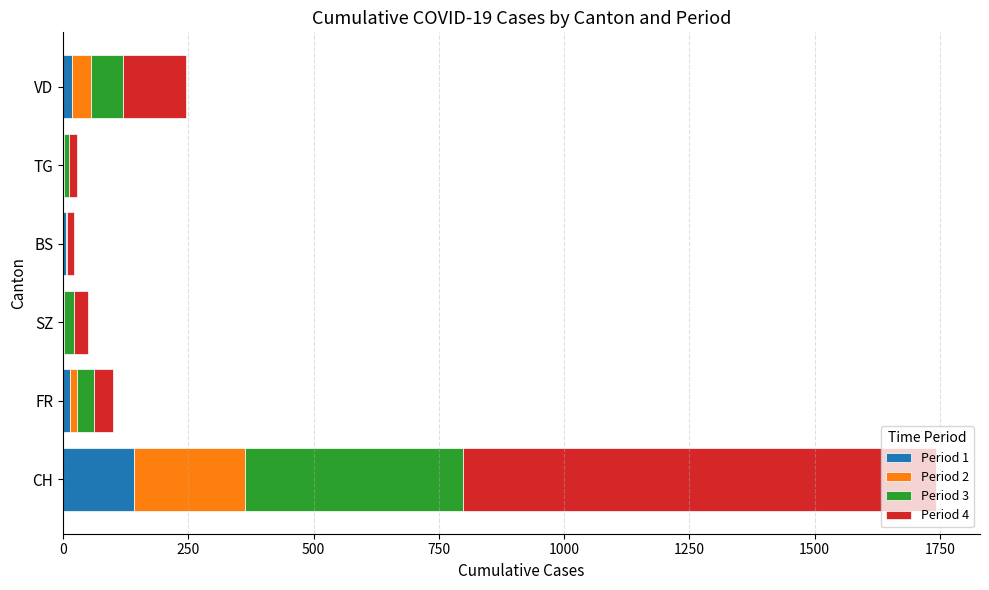

Which category has the highest value in the Period 1 series?

CH